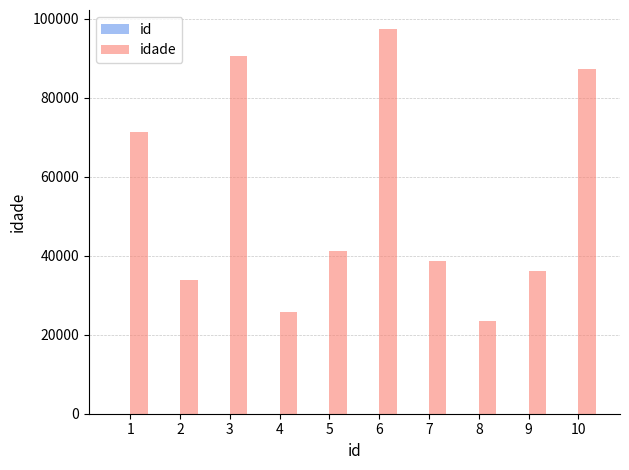

At which category is the sum across all series the highest?

6